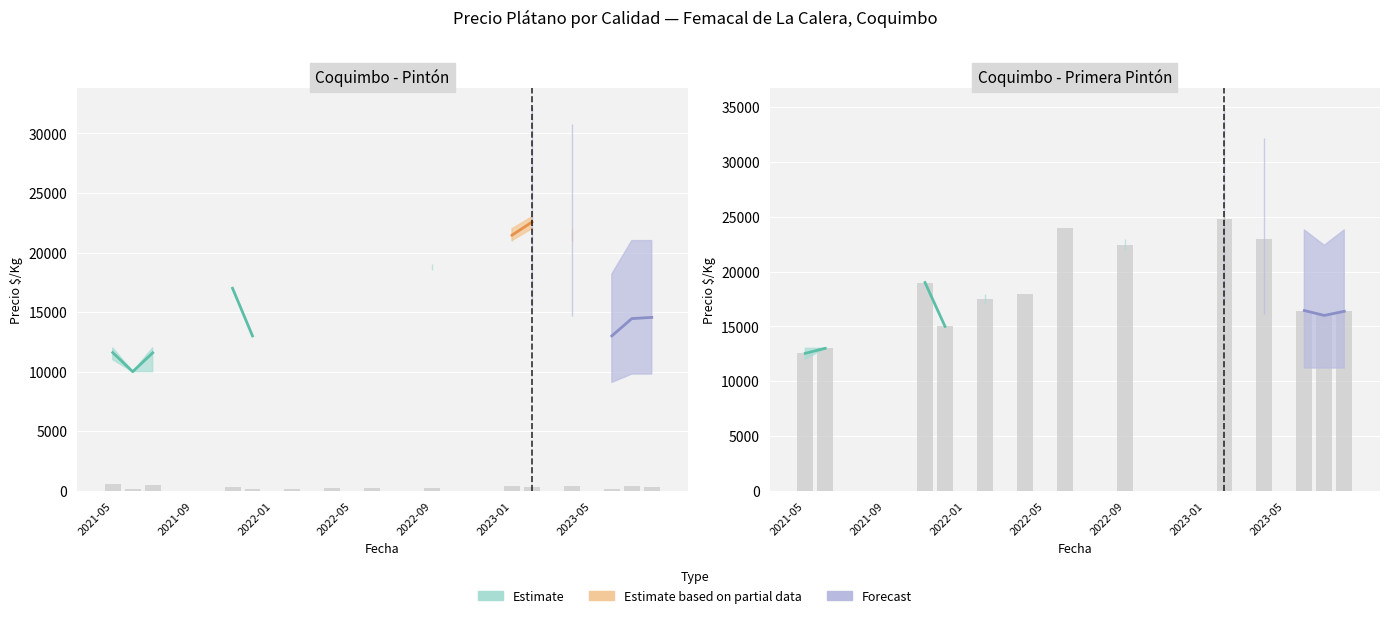

Does the chart contain stacked bars?

No